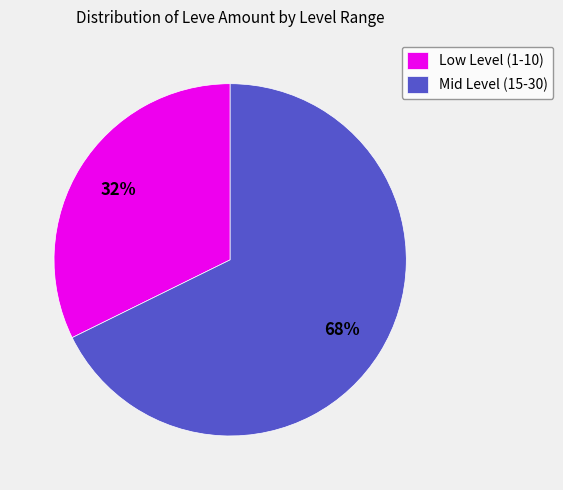

How many slices are in this pie chart?

2